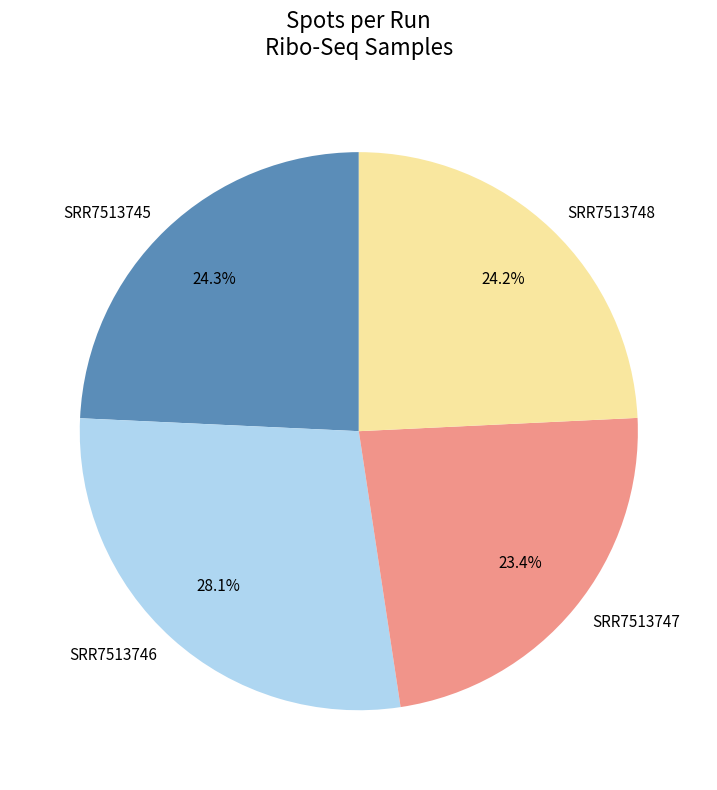

How many segments does this pie chart have?

4